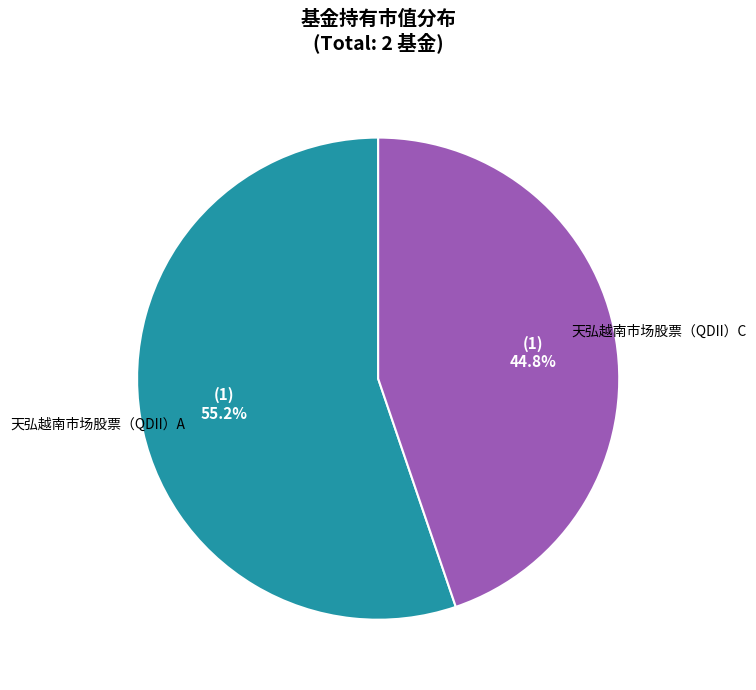

To the nearest percent, what is the average slice percentage?

50%